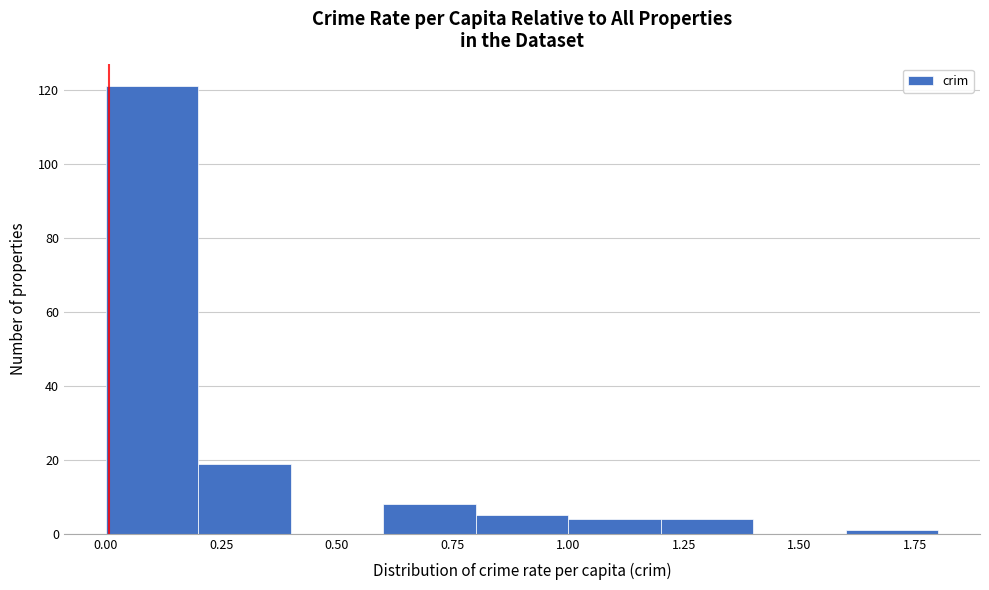

Reading left to right, list every bar in this chart as the range it spans on the x-axis followed by its height. The values are not printed on the chart, so give them approximately, as read against the axis.

0.0 to 0.2: 122
0.2 to 0.4: 20
0.4 to 0.6: 0
0.6 to 0.8: 8
0.8 to 1.0: 6
1.0 to 1.2: 4
1.2 to 1.4: 4
1.4 to 1.6: 0
1.6 to 1.8: under 2